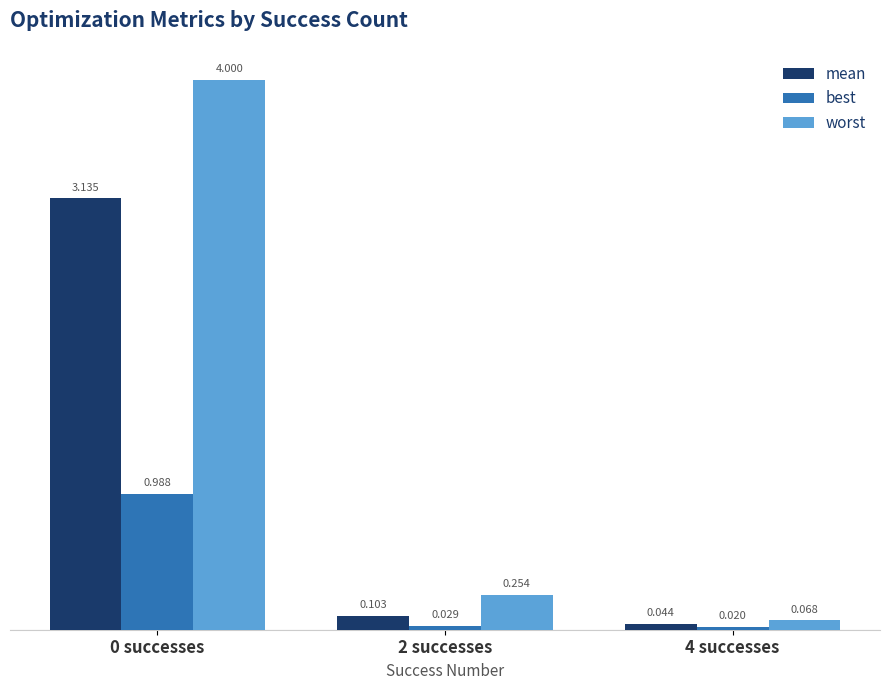

What is the label of the 2nd bar from the left?

2 successes